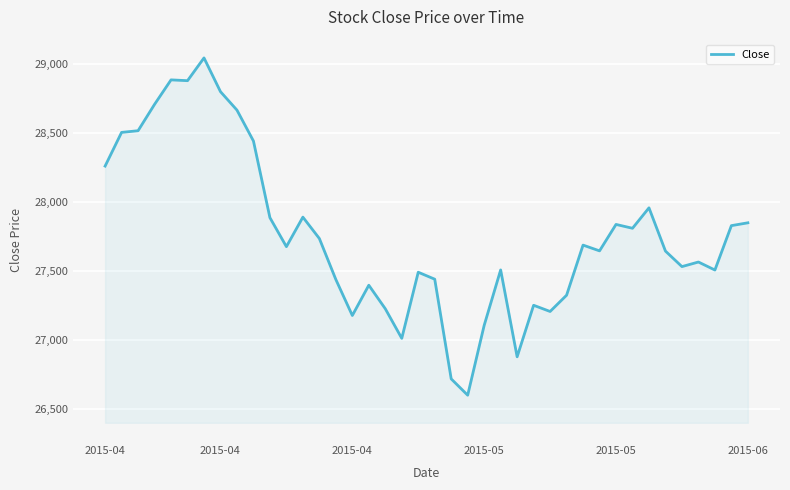

What is the maximum value shown in the chart?

29044.4